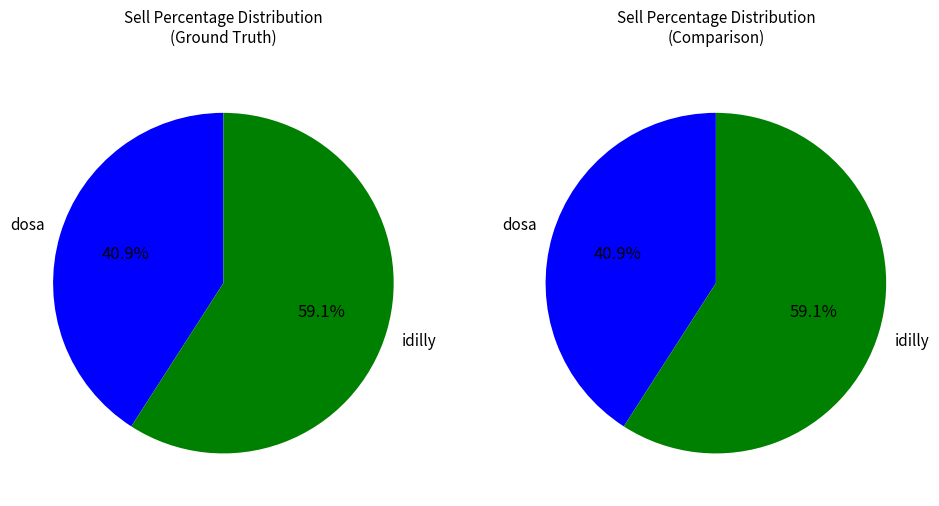

To the nearest percent, what is the average slice percentage?

50%